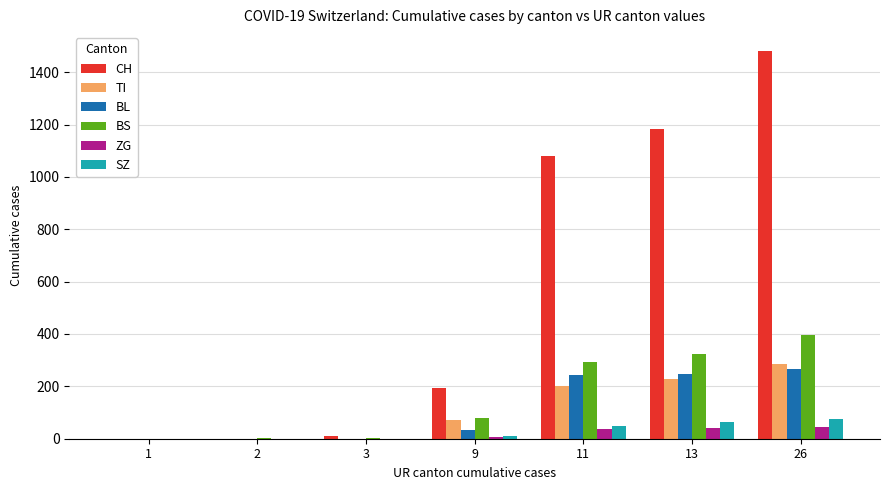

Between 1 and 26, which series saw the biggest shift?

CH